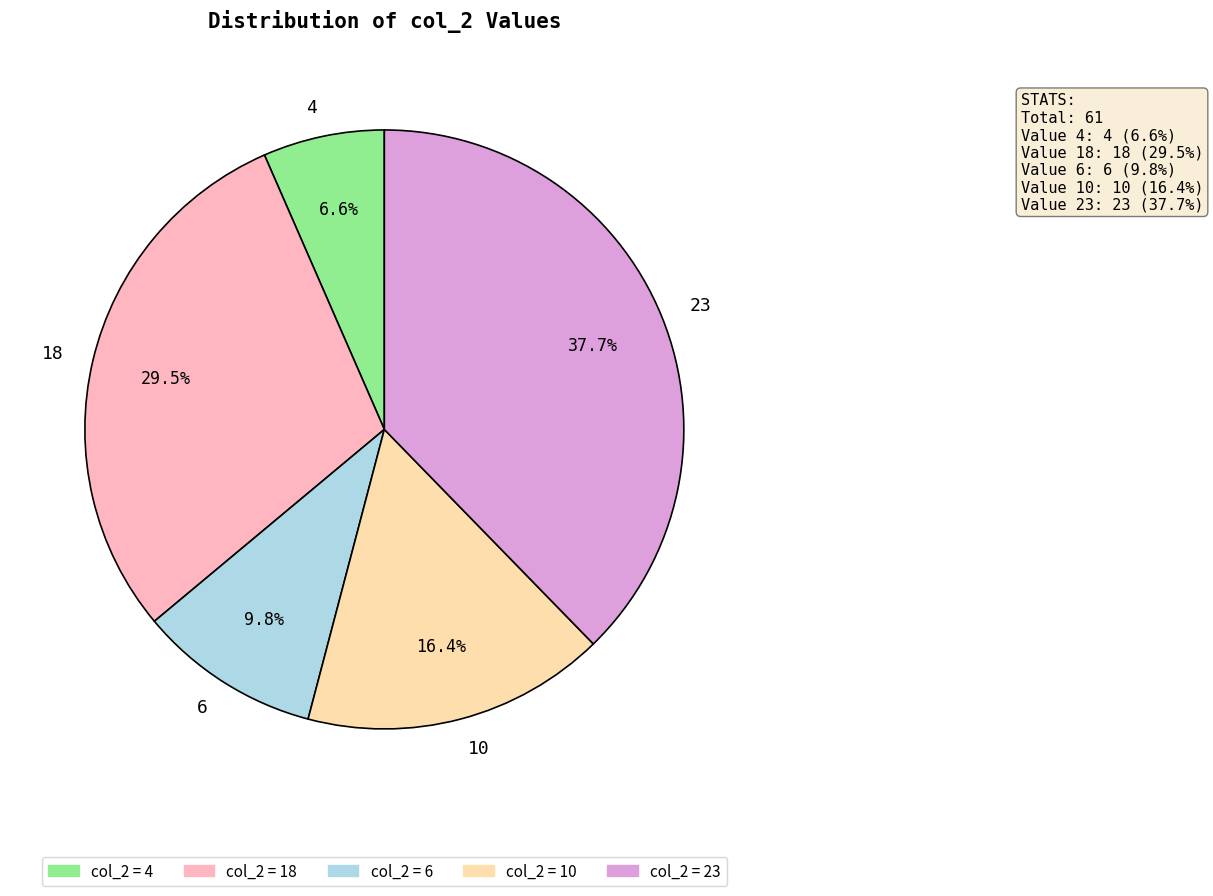

Combined, do 4 and 10 account for over 50%?

No